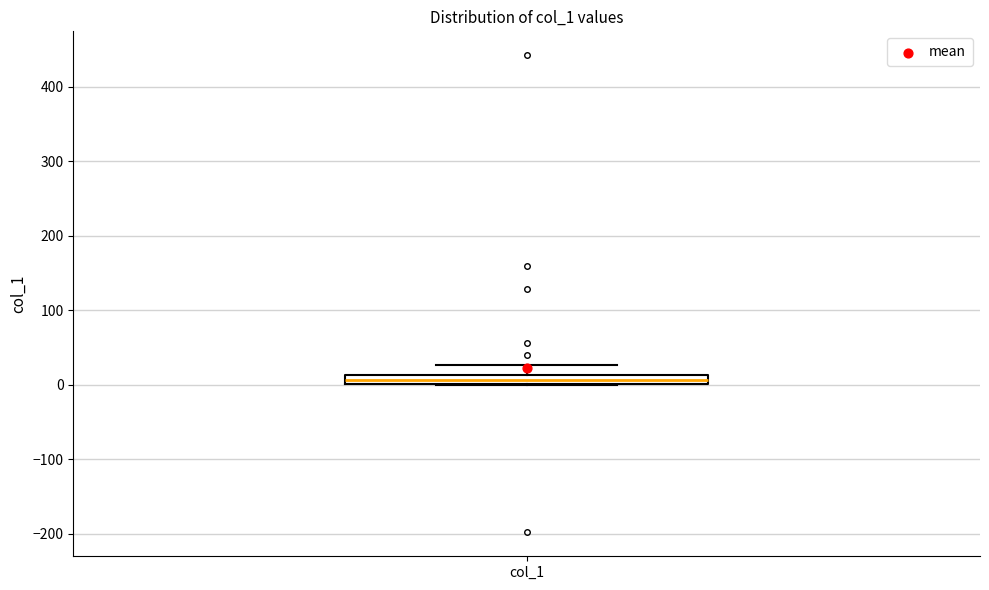

Where is the lower edge of the box for col_1 on the y-axis? The values are not printed on the chart, so give them approximately, as read against the axis.

0